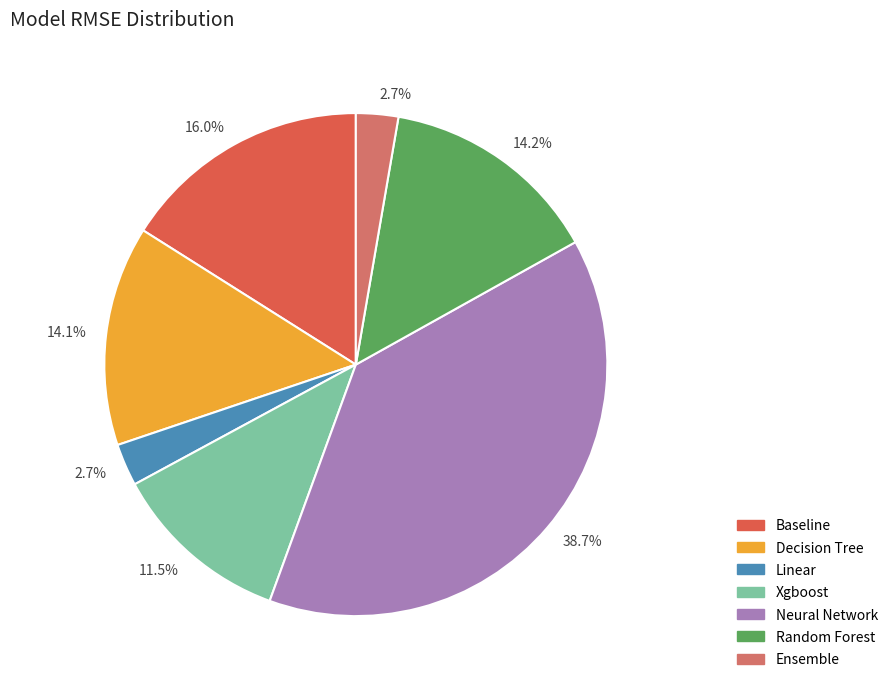

What portion of the pie excludes Baseline?

84.0%